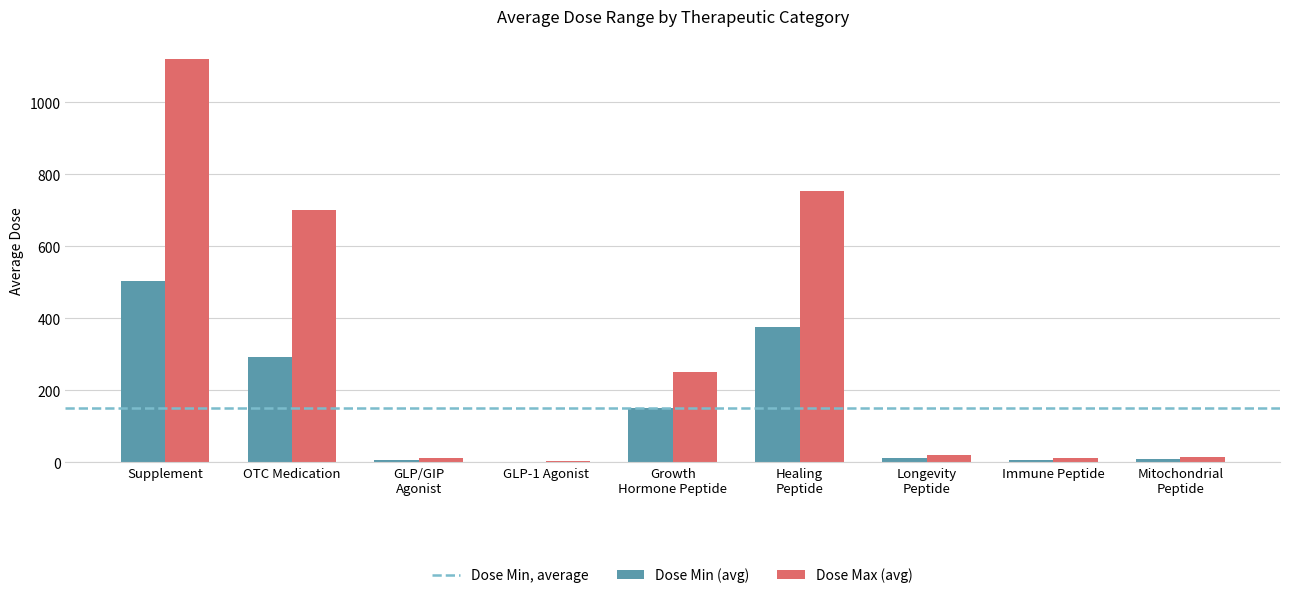

Which series has the largest total across all categories?

Dose Max (avg)